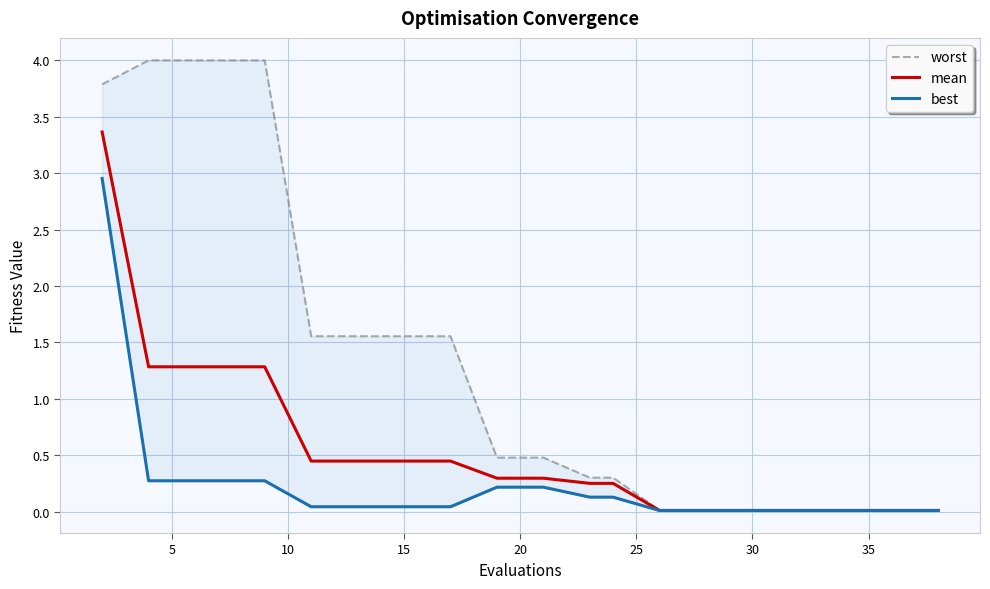

What is the maximum value for mean?

3.4